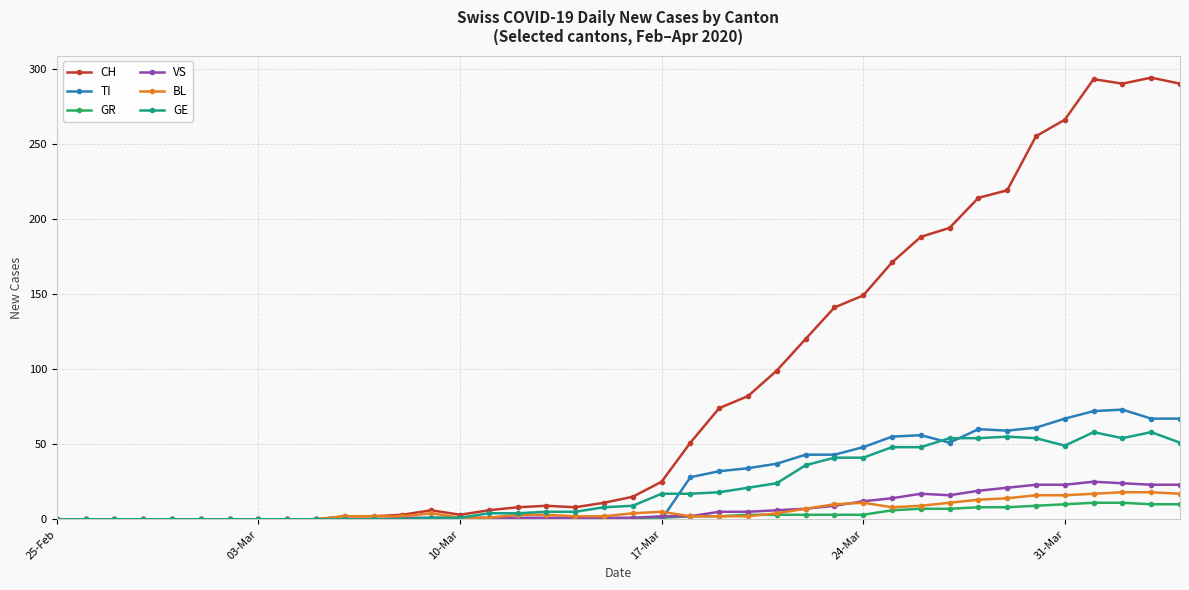

Which series has the widest spread of values?

CH